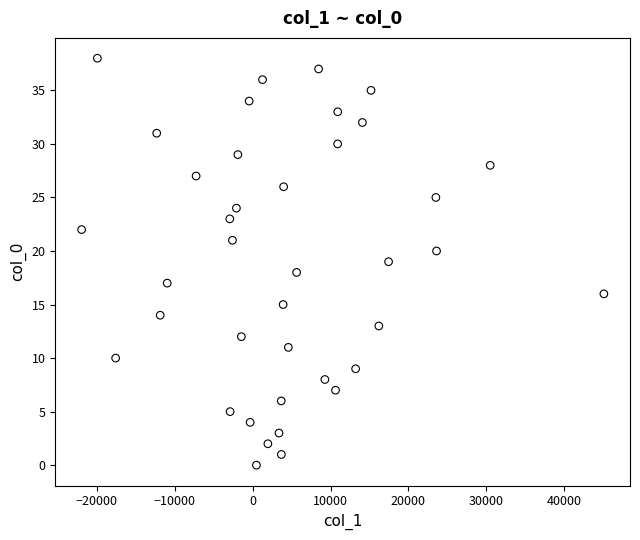

What is the range of Y values (max minus min)?

38